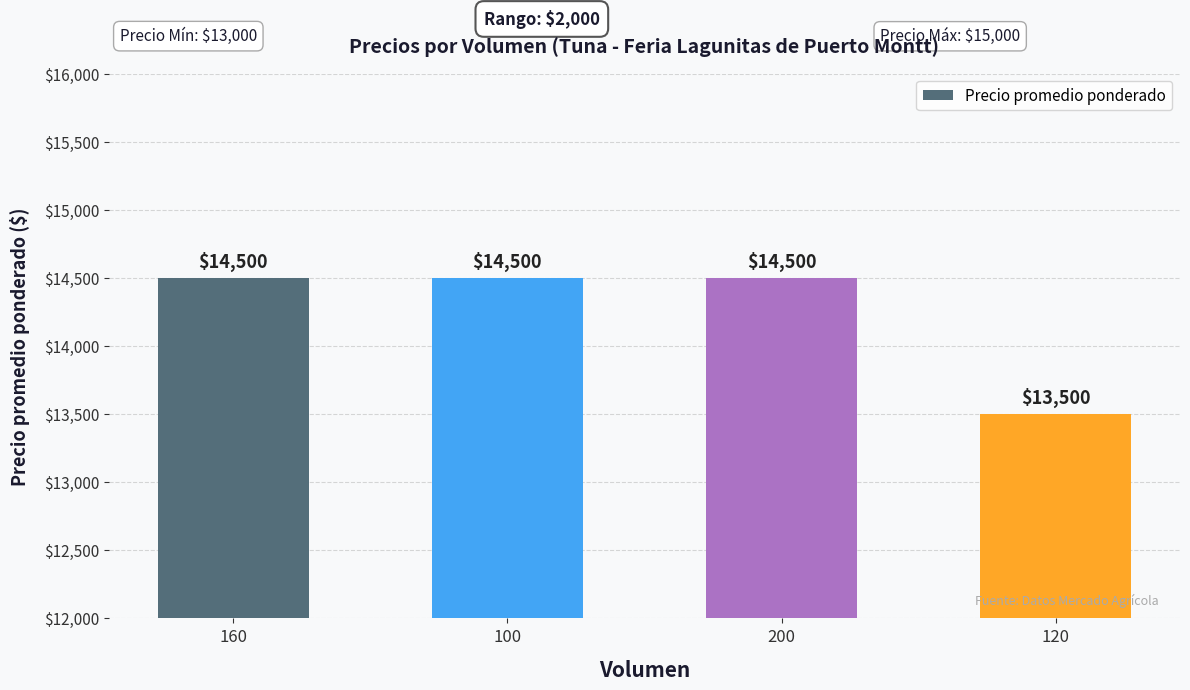

What is the difference between the maximum and minimum values?

1000